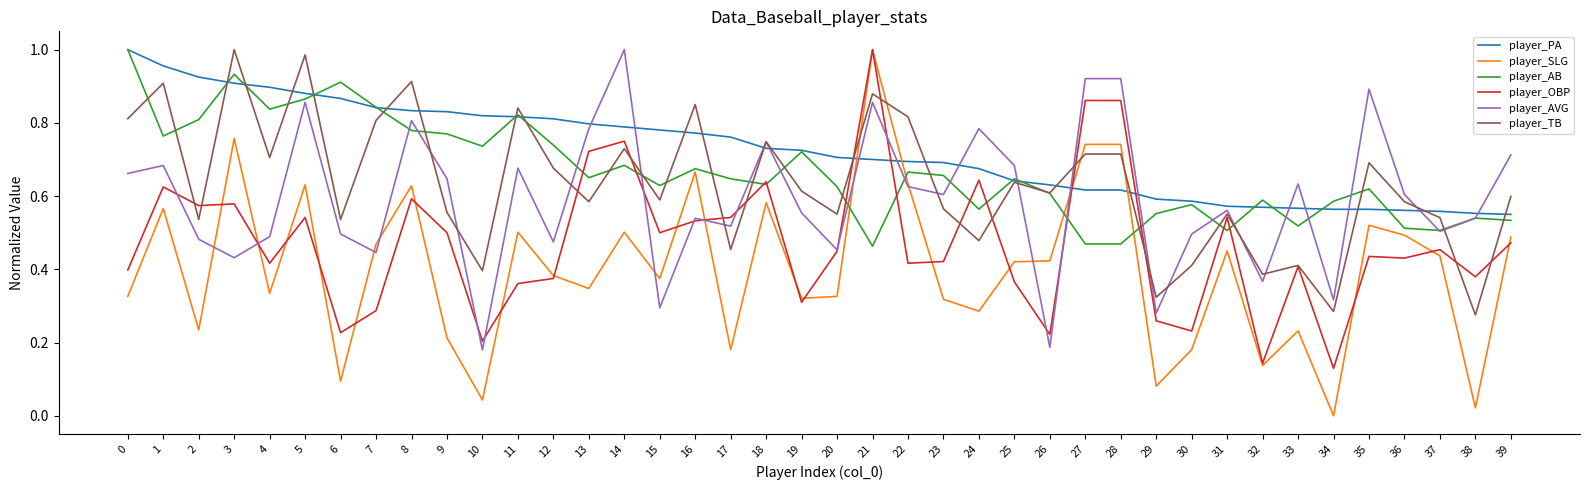

The player_AB series shows 0.7 at 23. True or false?

True